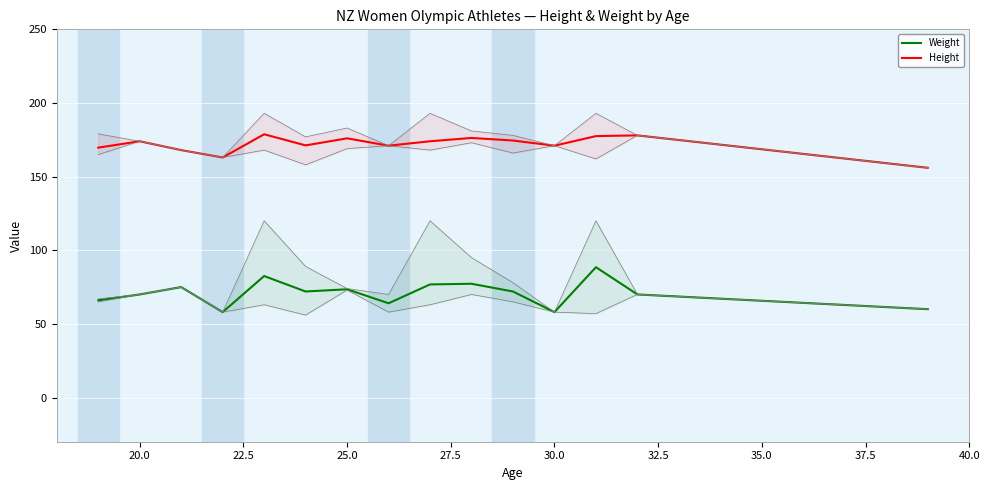

What is the lowest value of the Height series?

156.0